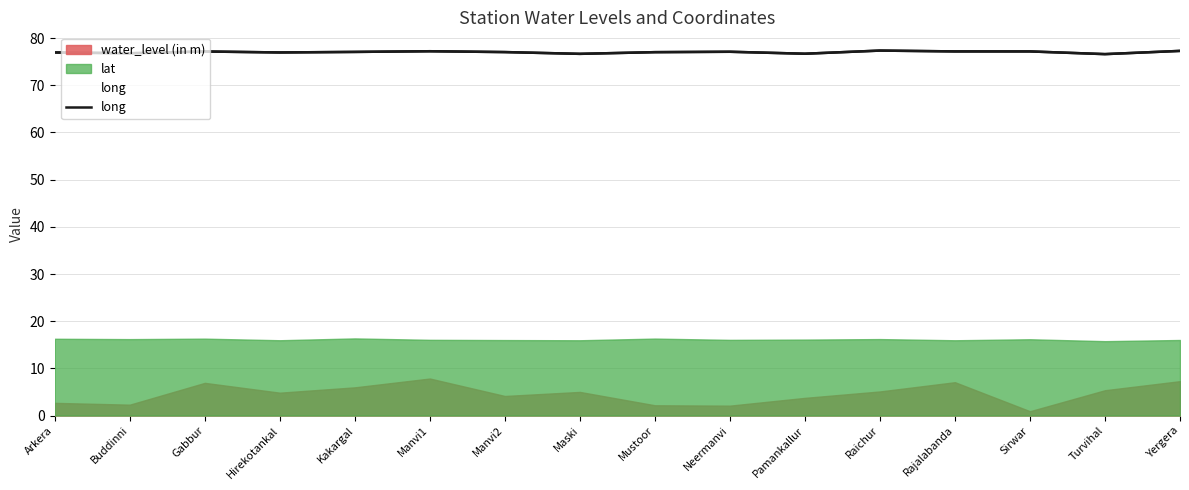

At which category does the chart reach its minimum across all series?

Turvihal